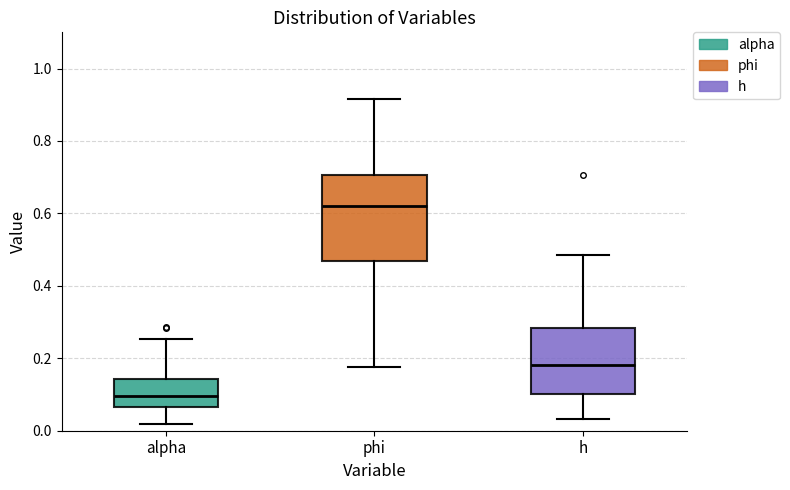

Reading left to right, read every box against the y-axis: the position of its median line, the range the box covers, and the ends of its whiskers. The values are not printed on the chart, so give them approximately, as read against the axis.

alpha: median 0.10, box 0.06 to 0.14, whiskers 0.02 to 0.26
phi: median 0.62, box 0.46 to 0.70, whiskers 0.18 to 0.92
h: median 0.18, box 0.10 to 0.28, whiskers 0.04 to 0.48